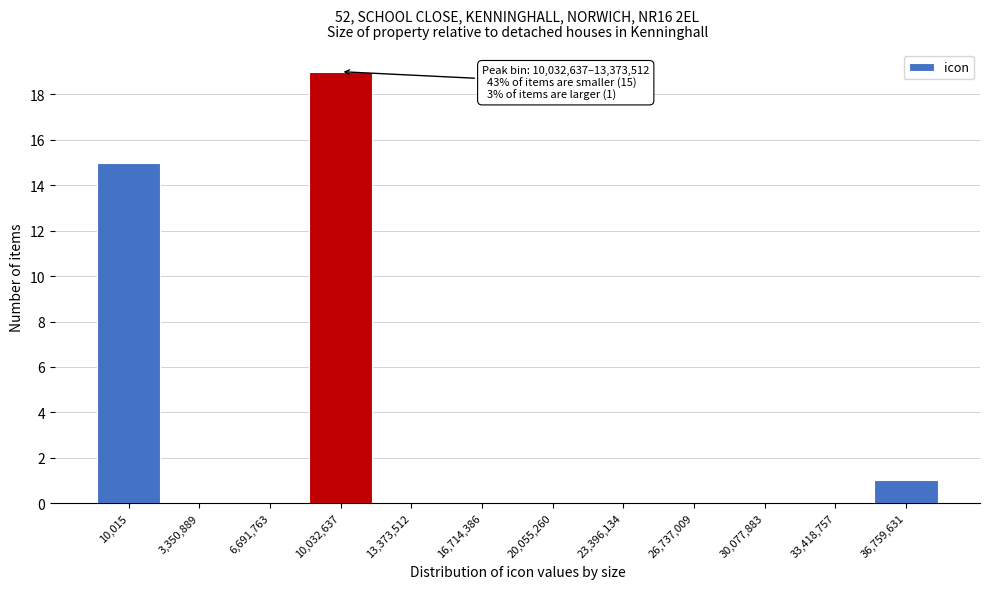

Reading left to right, what are all the values shown in this chart?

10,015=15	3,350,889=0	6,691,763=0	10,032,637=19	13,373,512=0	16,714,386=0	20,055,260=0	23,396,134=0	26,737,009=0	30,077,883=0	33,418,757=0	36,759,631=1